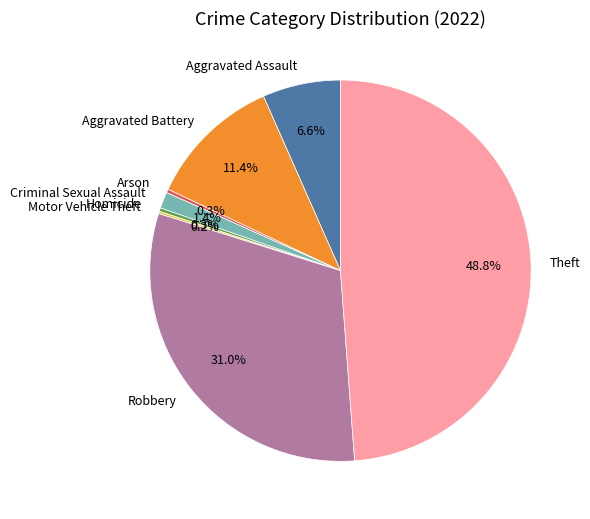

Do Theft and Arson together represent more than half of the pie?

No